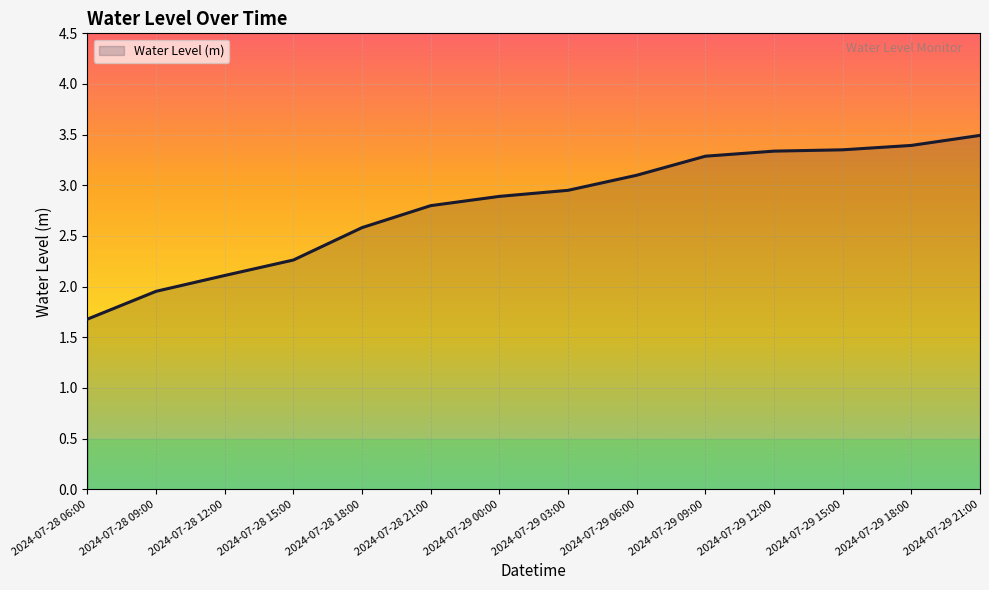

The chart shows a value of 2.8 at 2024-07-28 21:00. True or false?

True